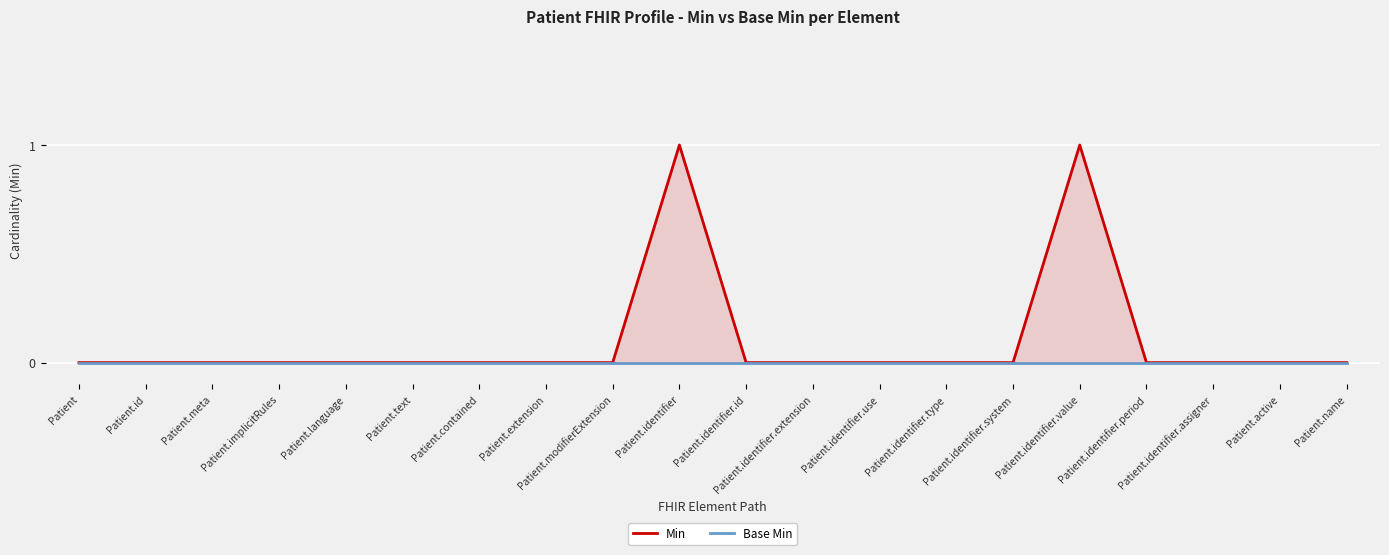

What is the label of the 5th point from the left?

Patient.language